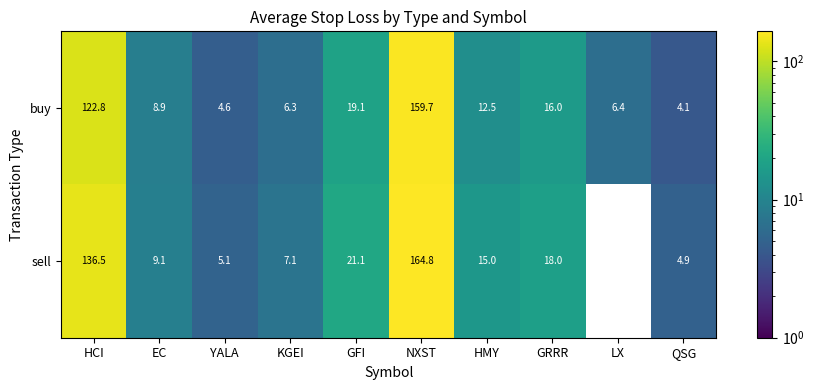

At which label is buy closest to 81?

HCI